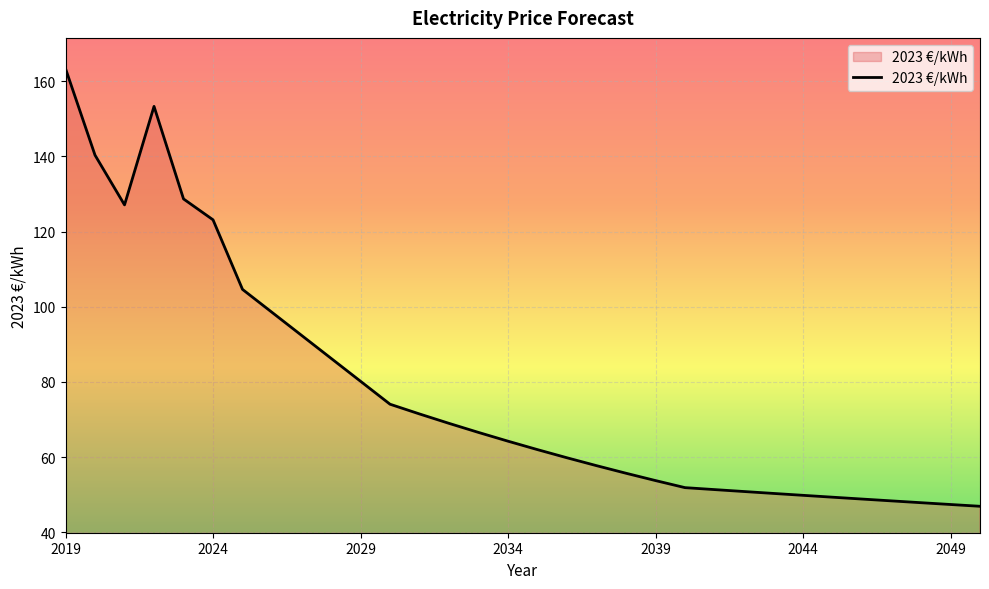

What is the maximum value shown in the chart?

163.4